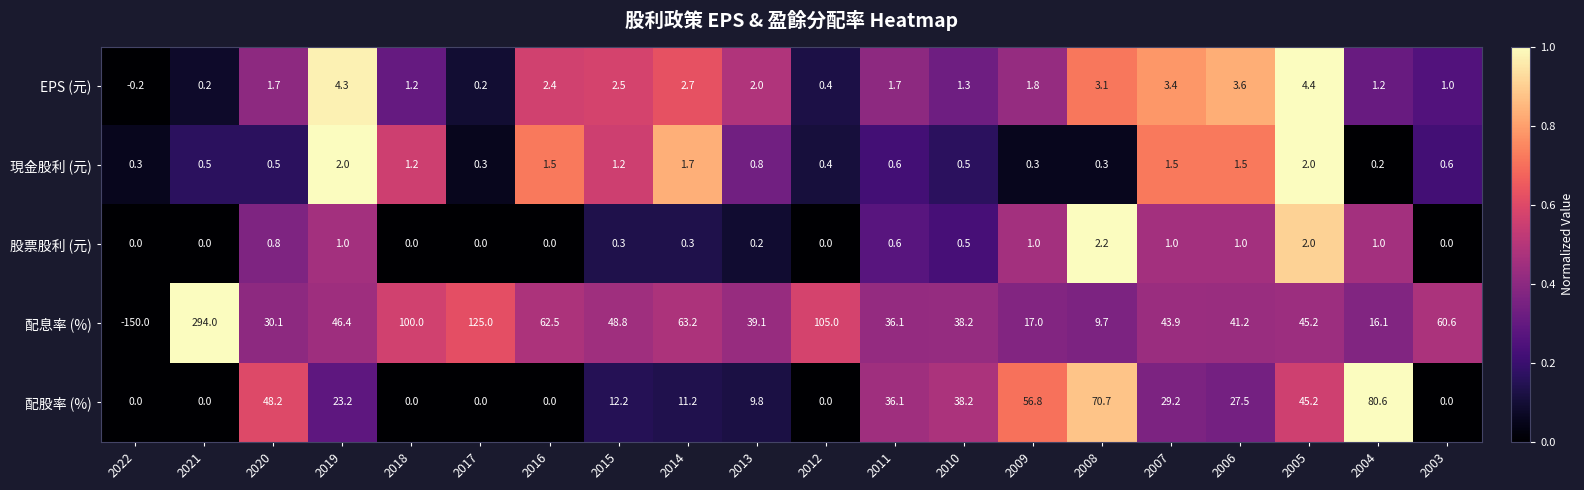

Which label corresponds to the largest value in the chart?

2021